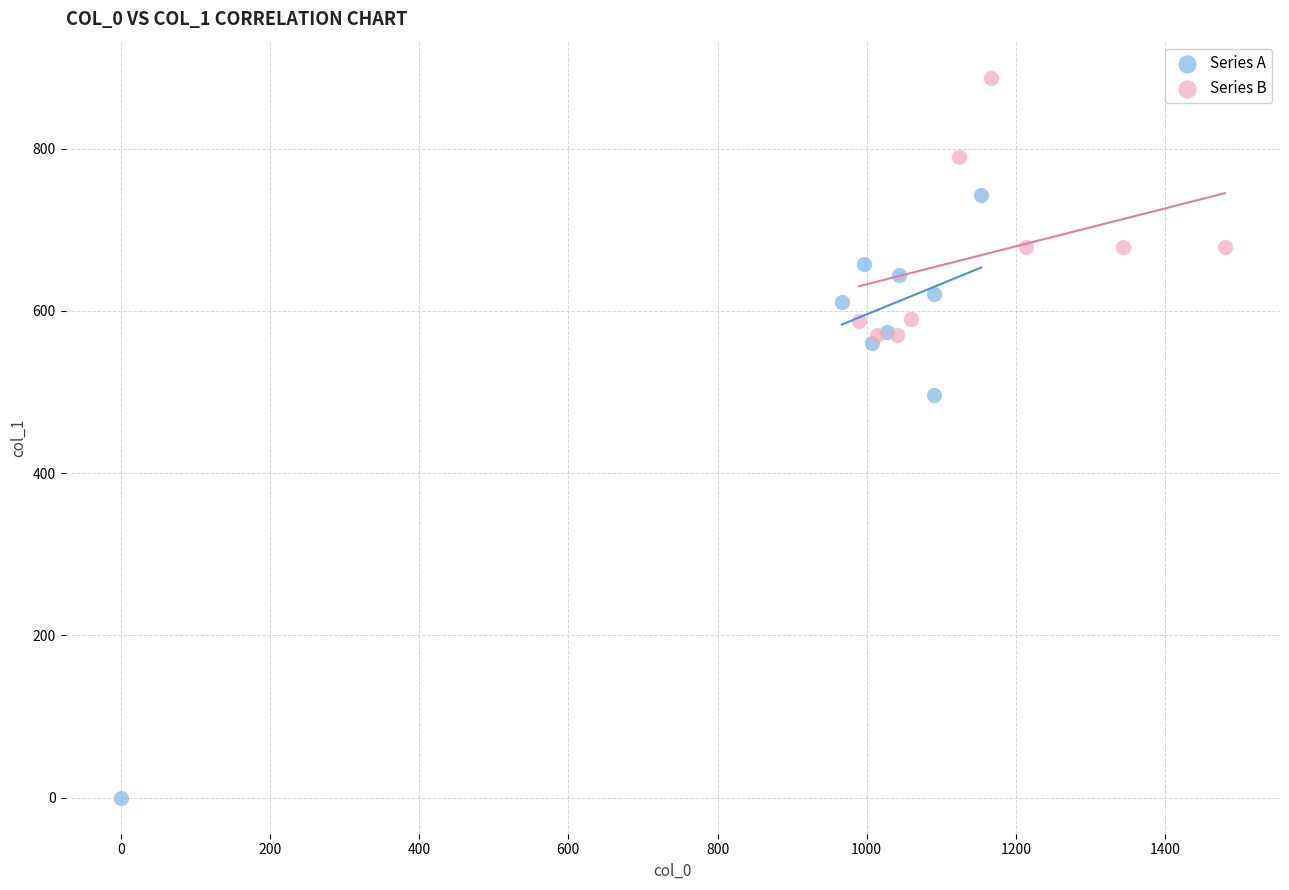

What are all the series names shown in the legend?

Series A, Series B